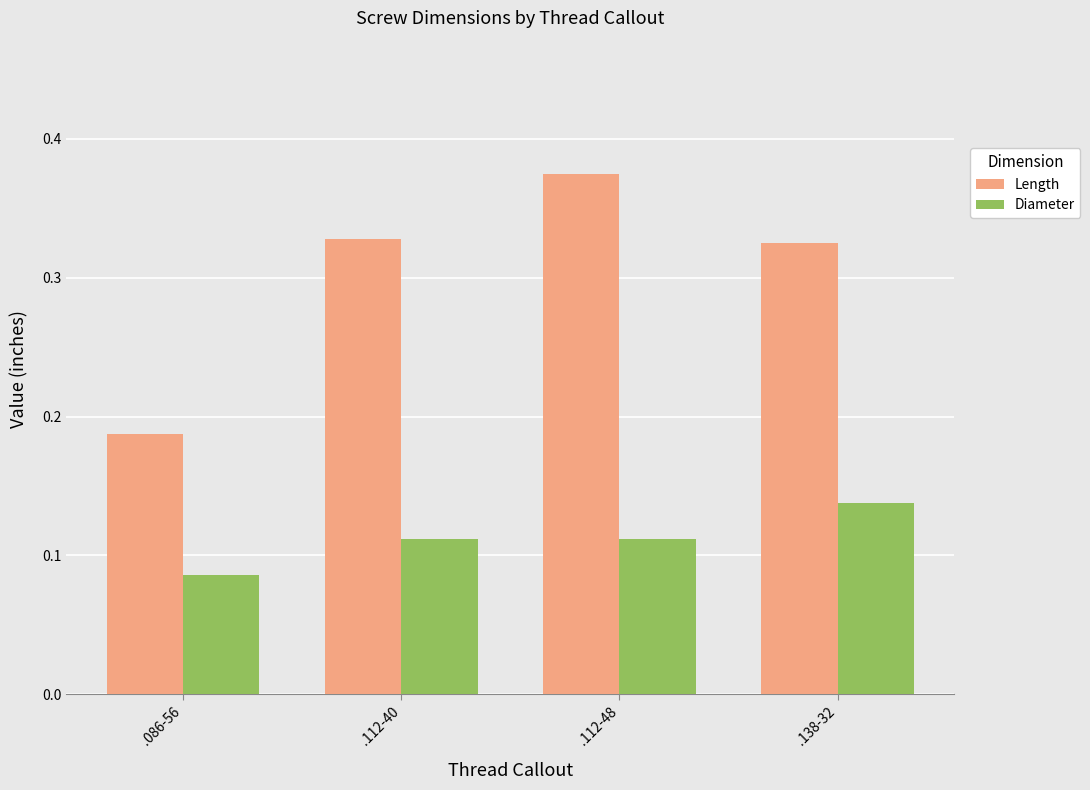

Rank the series at .086-56 from lowest to highest value.

Diameter, Length